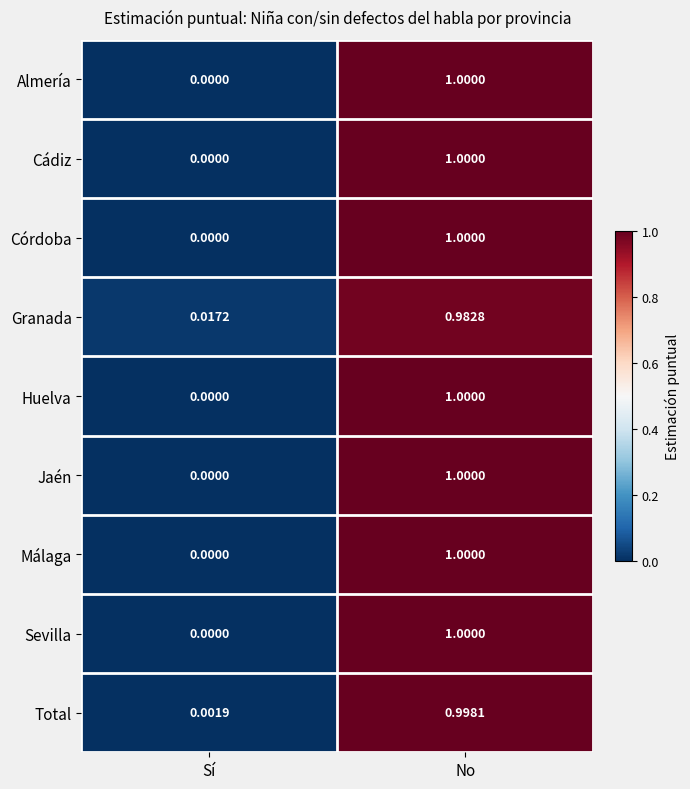

Which category has the highest value in the Cádiz series?

No